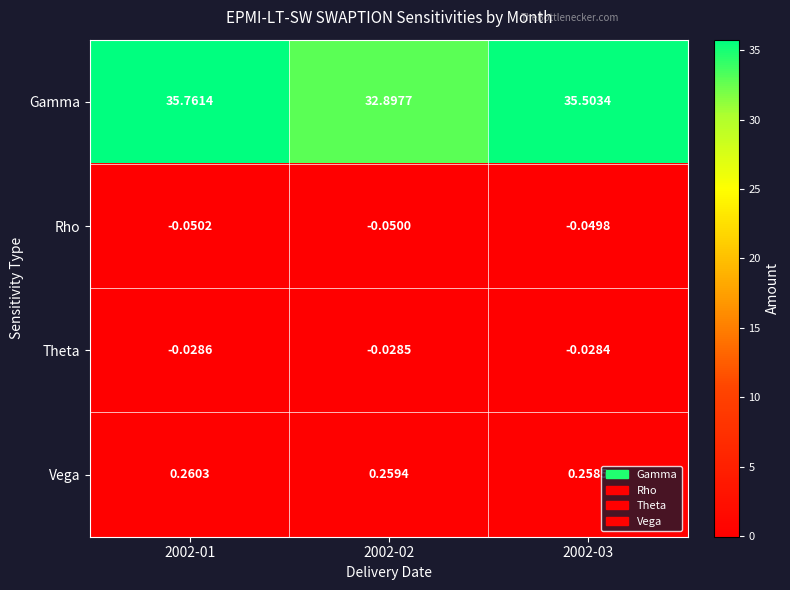

Which series has the largest total across all categories?

Gamma